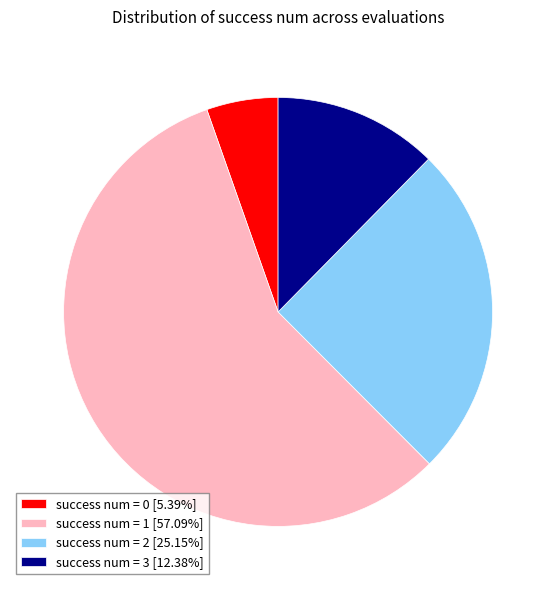

Is the sum of success num = 3 [12.38%] and success num = 1 [57.09%] greater than half?

Yes